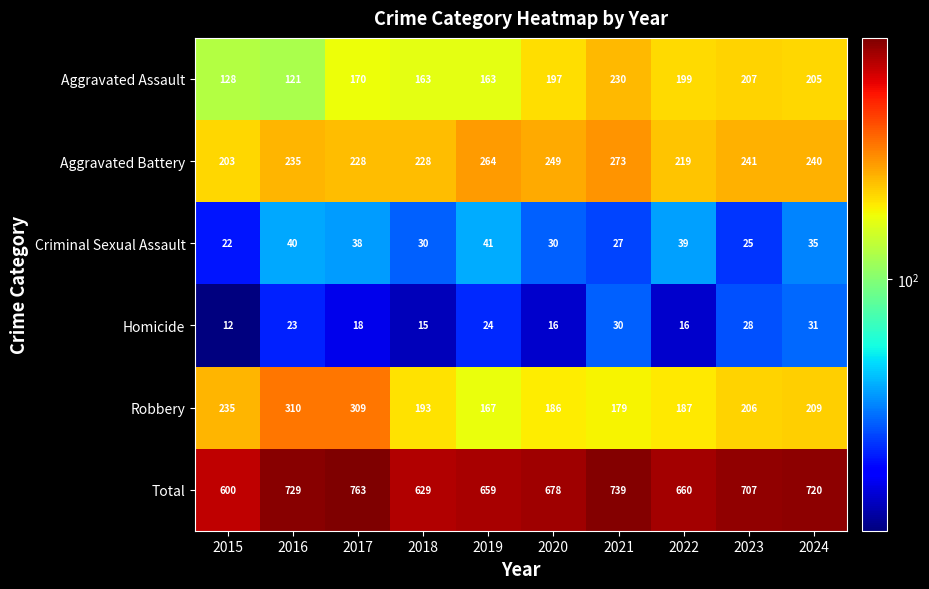

What is the difference between the maximum and minimum values in the Aggravated Assault series?

109